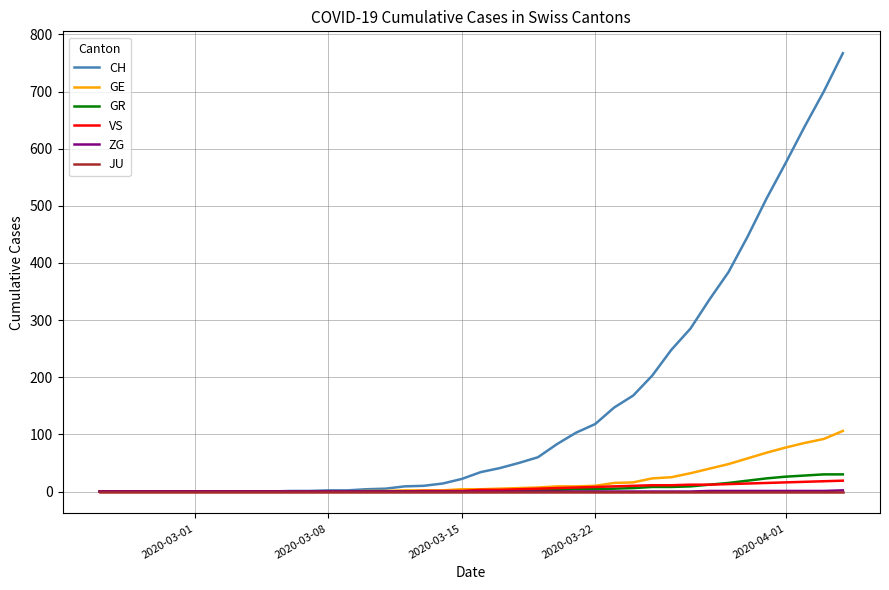

Is this an area chart (filled region under the line)?

No